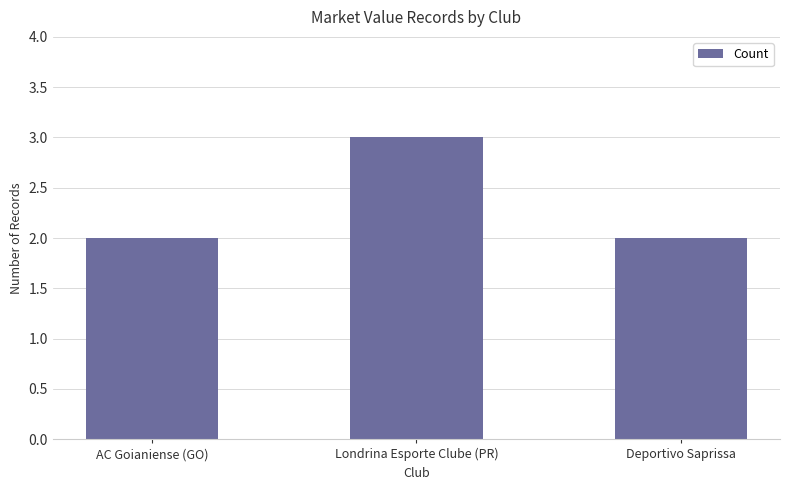

Which category has the highest value across all series?

Londrina Esporte Clube (PR)